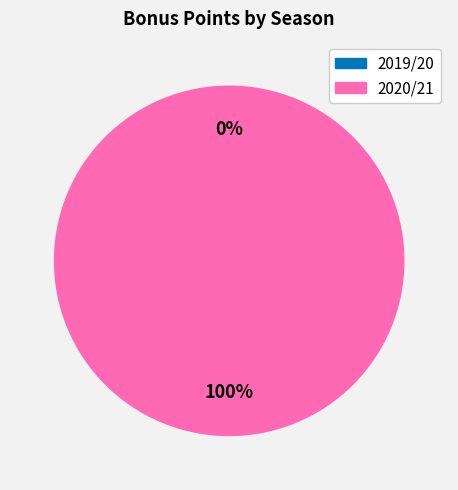

To the nearest percent, what is the combined percentage of 2020/21 (assists=2) and 2019/20 (assists=0)?

100%